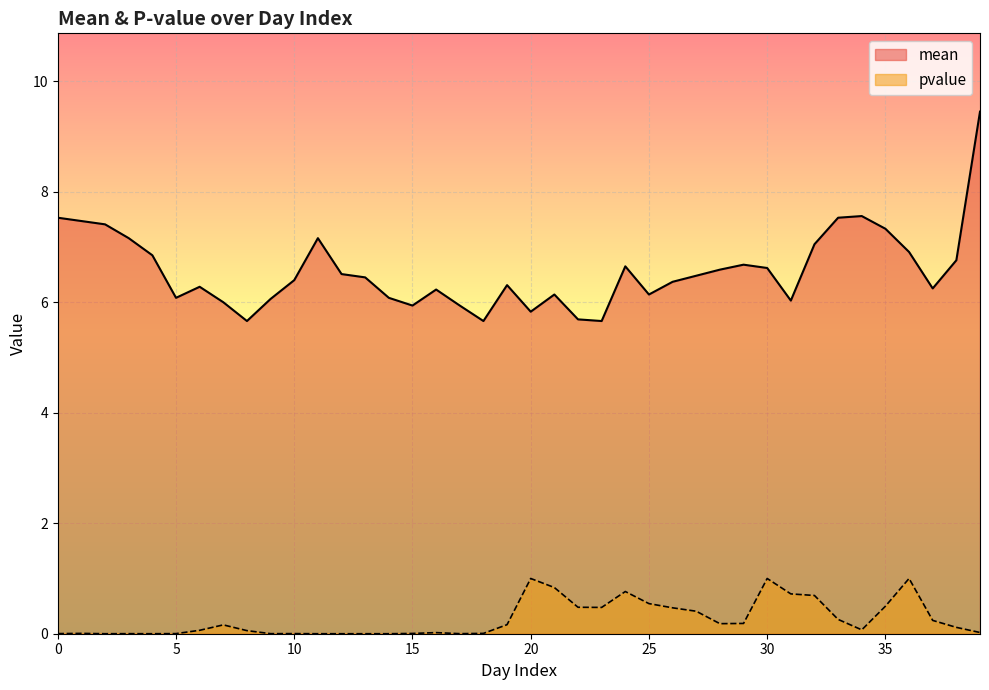

Reading right to left, extract all data points from this chart.

mean: 9.4	6.8	6.2	6.9	7.3	7.6	7.5	7.0	6.0	6.6	6.7	6.6	6.5	6.4	6.1	6.7	5.7	5.7	6.1	5.8	6.3	5.7	5.9	6.2	5.9	6.1	6.5	6.5	7.2	6.4	6.1	5.7	6.0	6.3	6.1	6.8	7.2	7.4	7.5	7.5
pvalue: 0.0	0.1	0.2	1.0	0.5	0.1	0.3	0.7	0.7	1.0	0.2	0.2	0.4	0.5	0.5	0.8	0.5	0.5	0.8	1.0	0.2	0.0	0.0	0.0	0.0	0.0	0.0	0.0	0.0	0.0	0.0	0.1	0.2	0.1	0.0	0.0	0.0	0.0	0.0	0.0